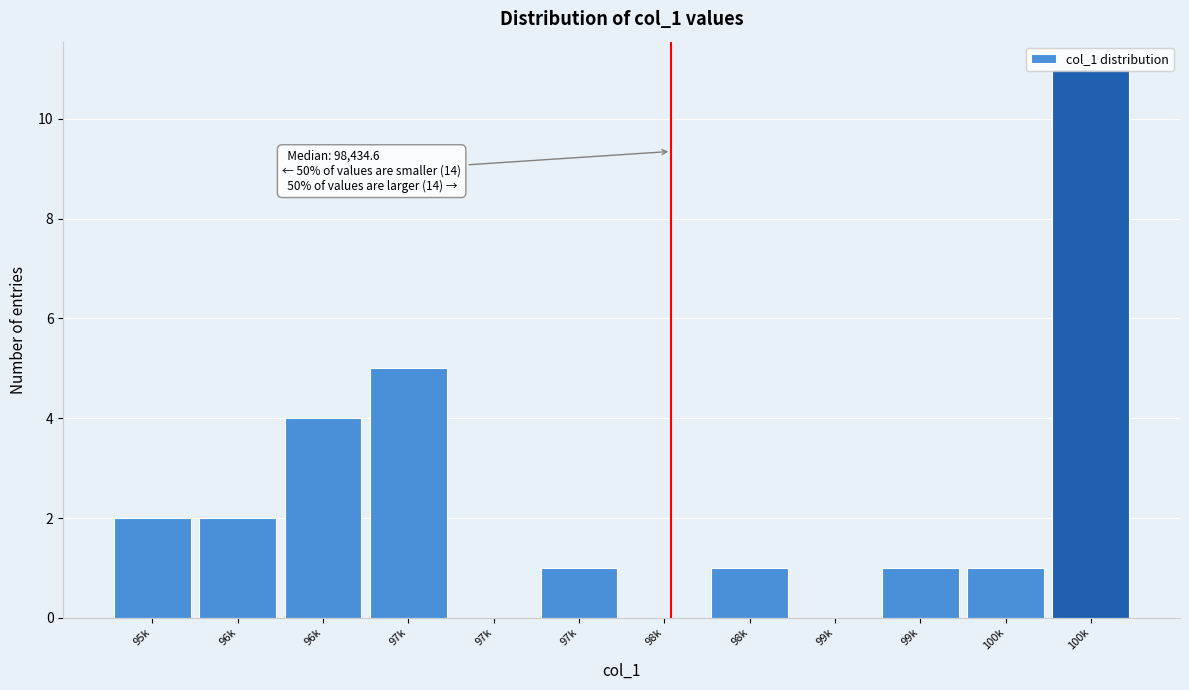

How many categories are shown in the chart?

12